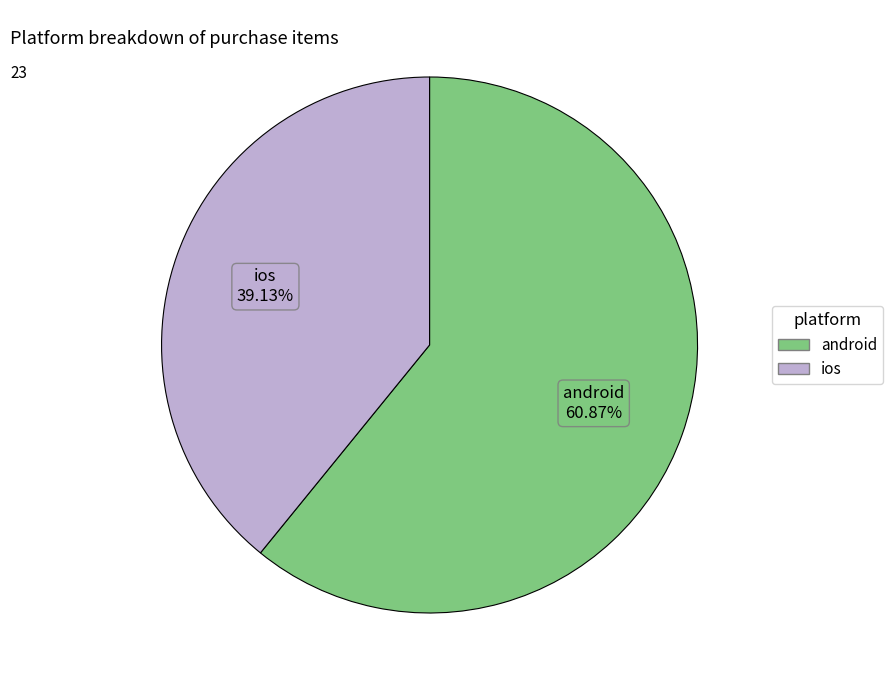

To the nearest percent, what is the difference between the ios and android slice percentages?

22%